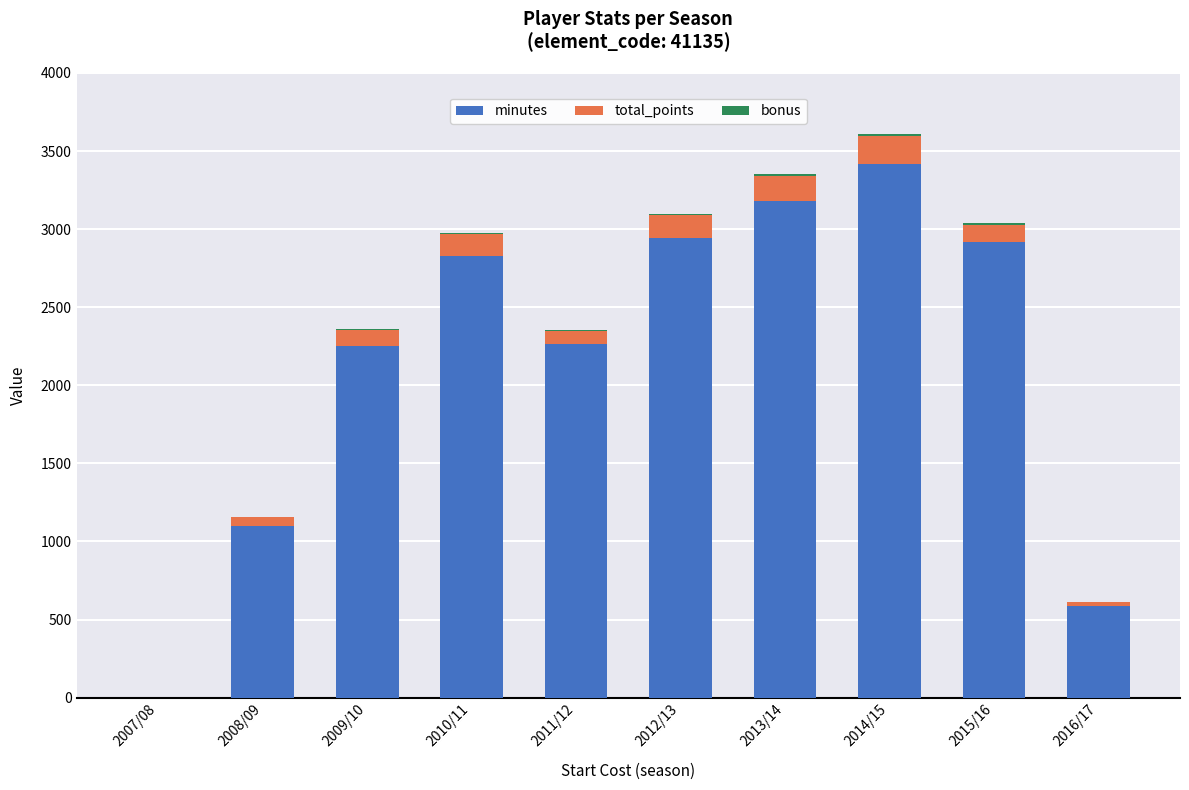

How many values in minutes are above zero?

9